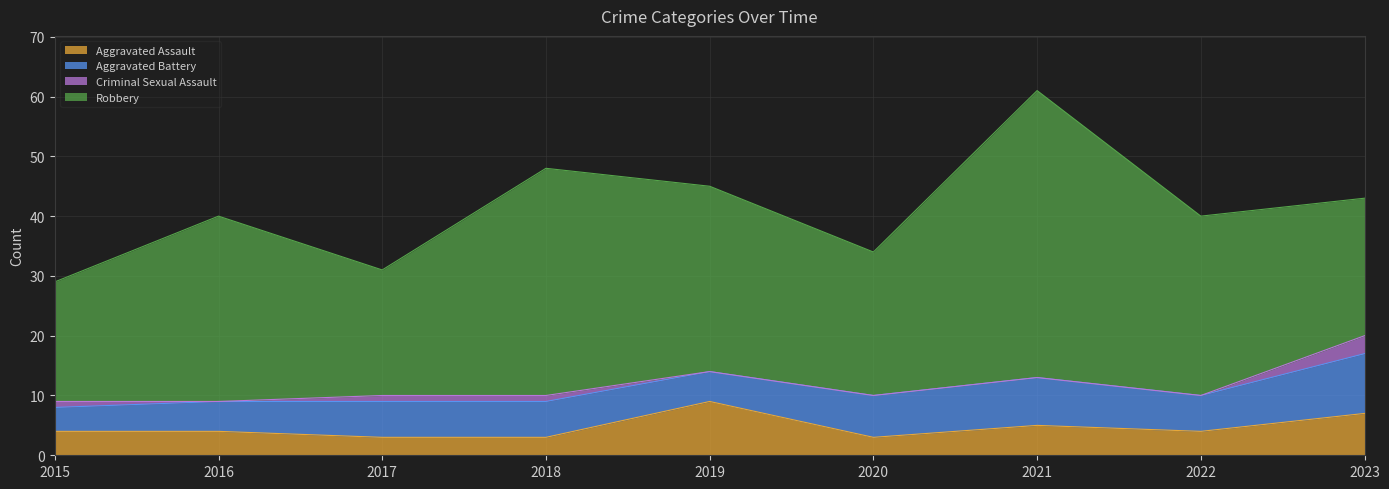

What is the lowest value of the Aggravated Battery series?

4